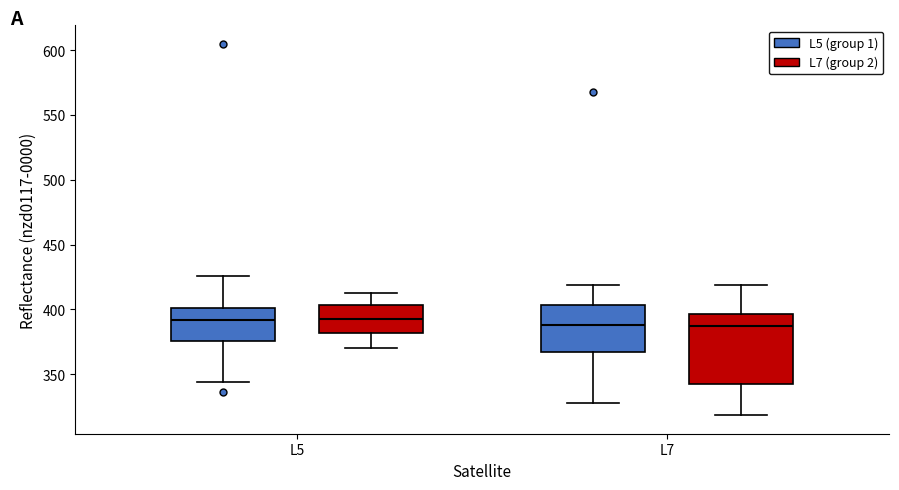

Reading left to right, read every box against the y-axis: the position of its median line, the range the box covers, and the ends of its whiskers. The values are not printed on the chart, so give them approximately, as read against the axis.

L5 (L5 (group 1)): median 390, box 375 to 400, whiskers 345 to 425
L5 (L7 (group 2)): median 395, box 380 to 405, whiskers 370 to 410
L7 (L5 (group 1)): median 390, box 365 to 405, whiskers 330 to 420
L7 (L7 (group 2)): median 385, box 345 to 395, whiskers 320 to 420